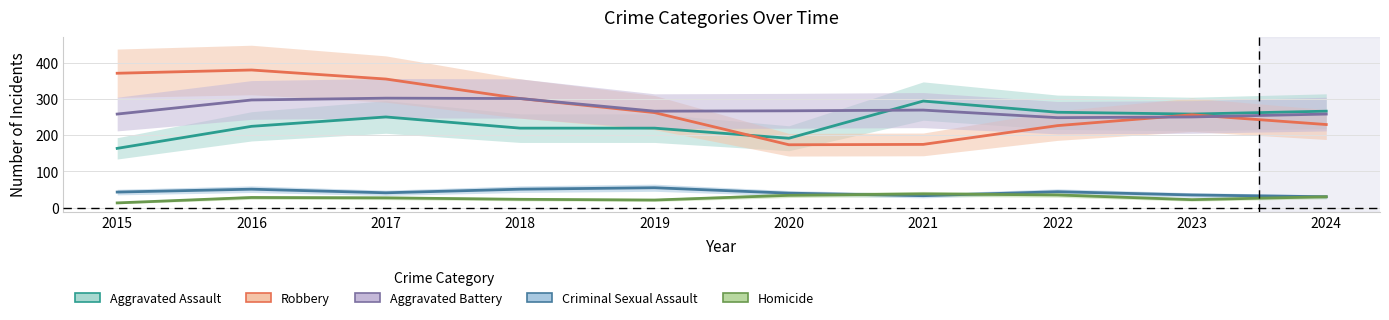

What is the approximate value of Homicide at 2023?

22